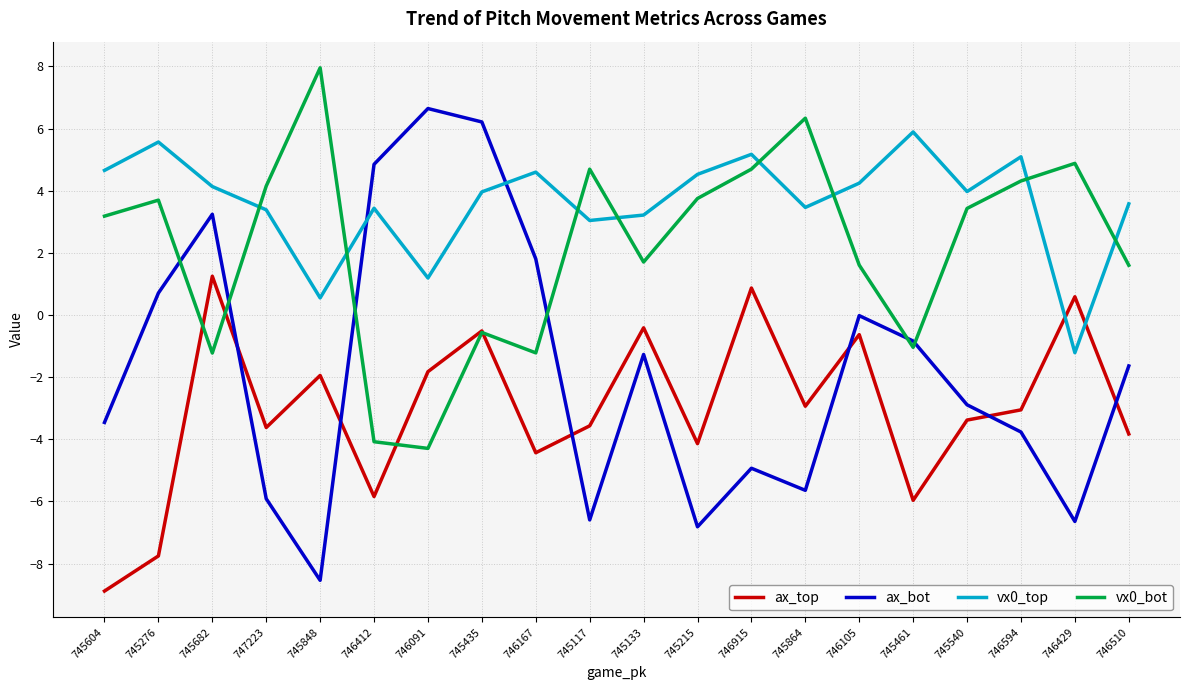

What is the smallest value displayed?

-8.9